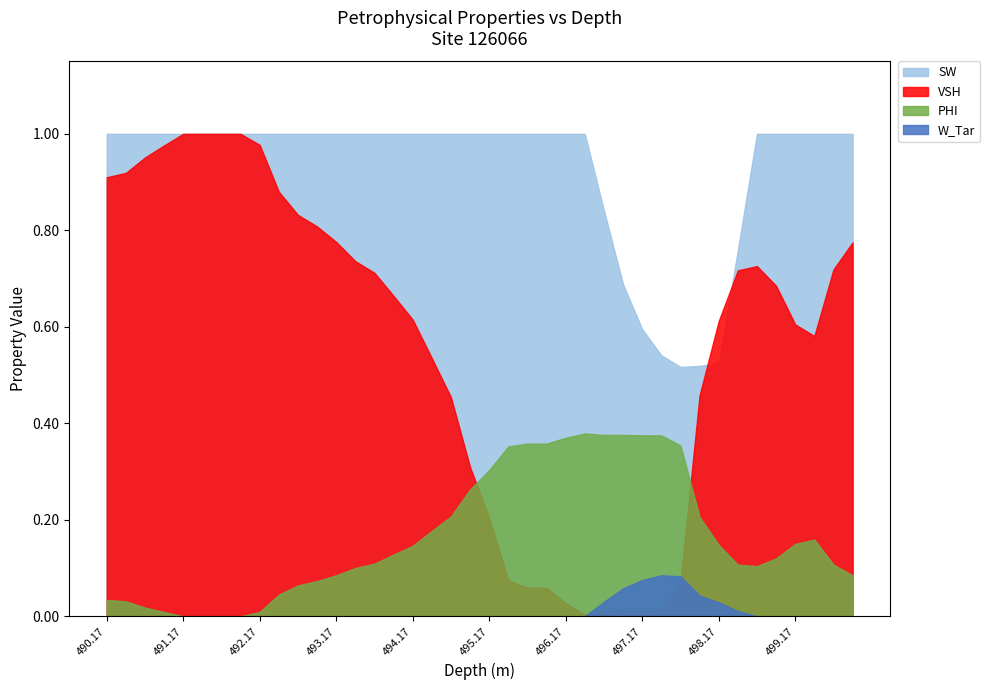

True or false: W_Tar has a value of 0.0 at 499.17.

True